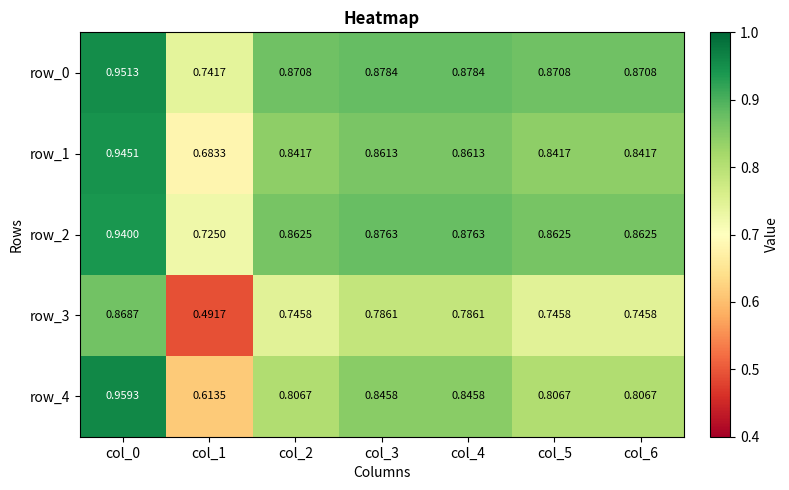

Which series has the largest range (max minus min)?

row_3